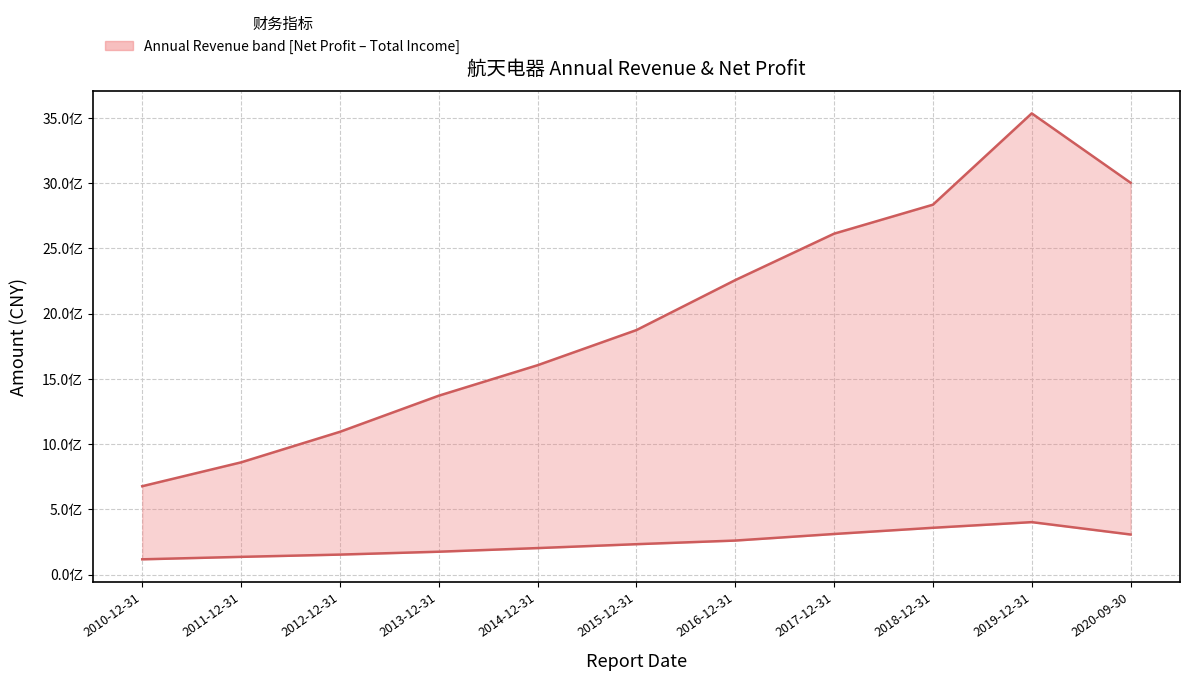

What is the value of the TOTAL_OPERATE_INCOME point at the 2nd from the left?

860194935.1